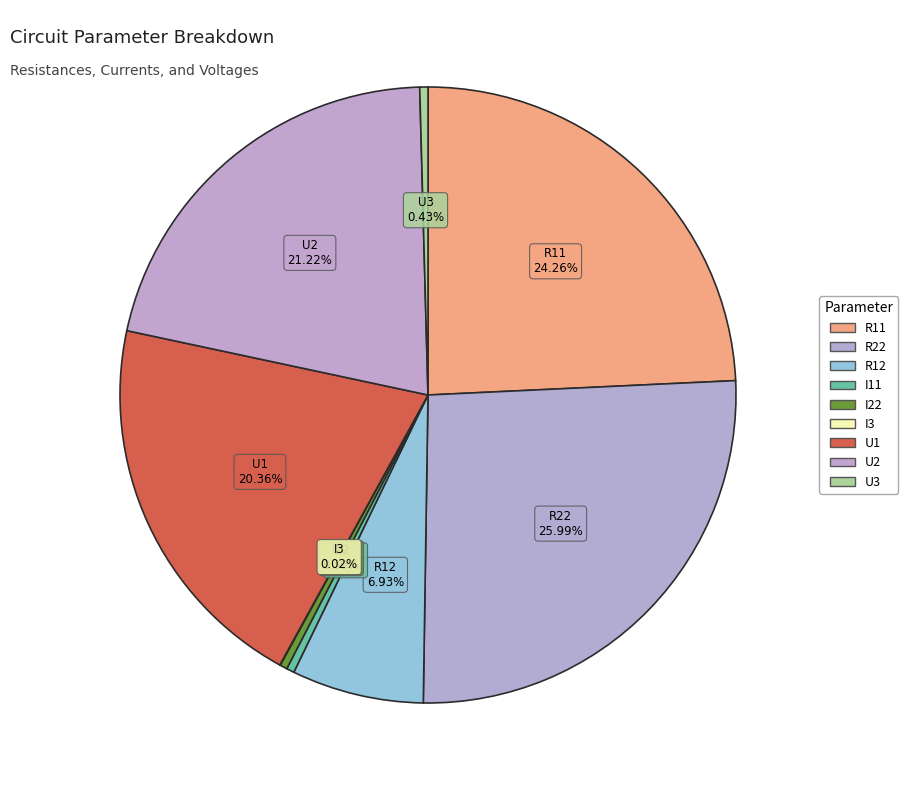

The R11 slice represents 17% of the pie. True or false?

False